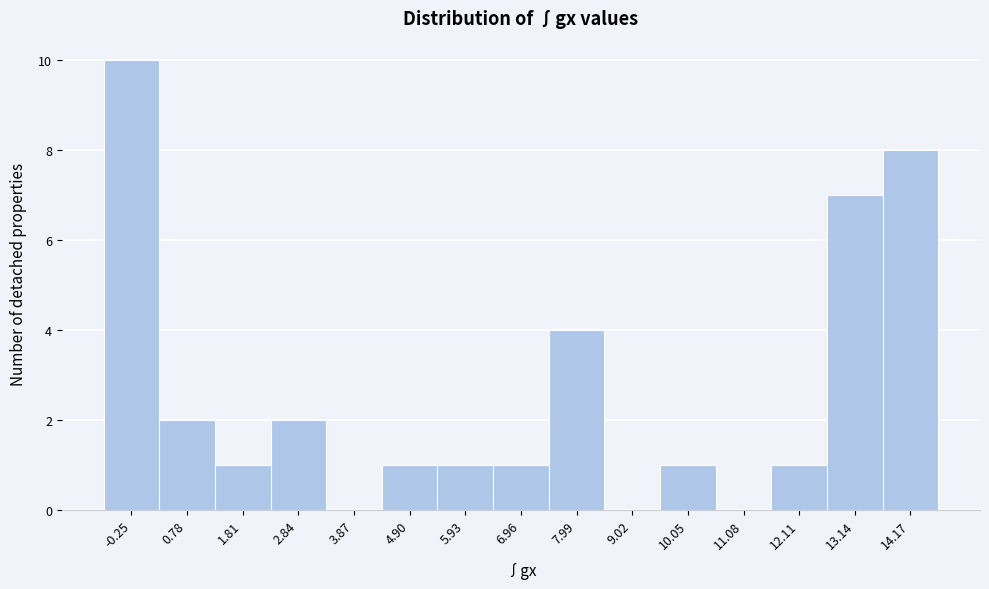

Reading left to right, what are all the values shown in this chart?

-0.25=10	0.78=2	1.81=1	2.84=2	3.87=0	4.90=1	5.93=1	6.96=1	7.99=4	9.02=0	10.05=1	11.08=0	12.11=1	13.14=7	14.17=8